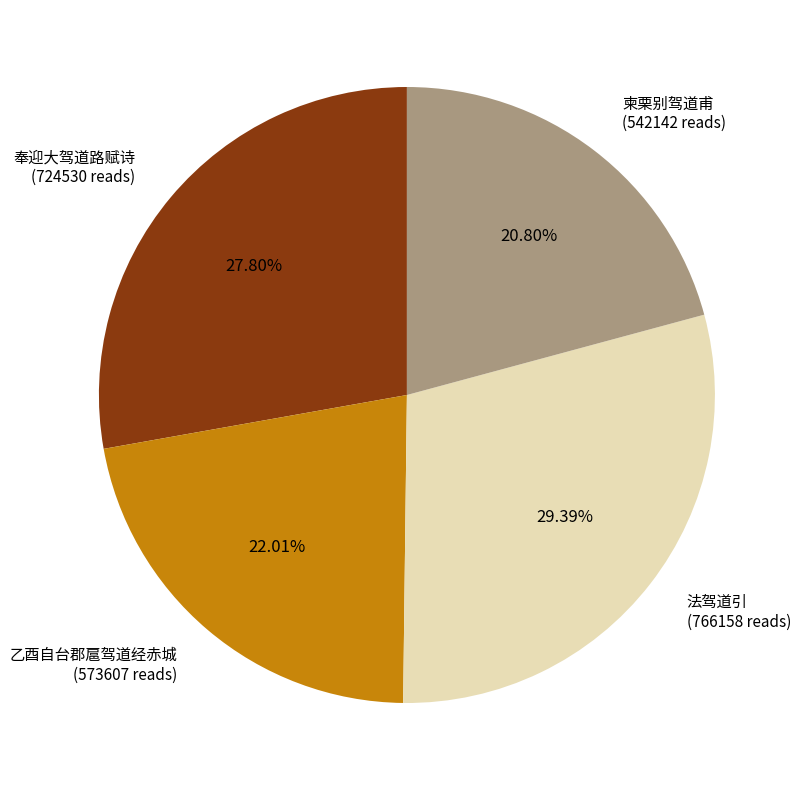

To the nearest percent, what is the difference between the largest and smallest slice percentages?

9%